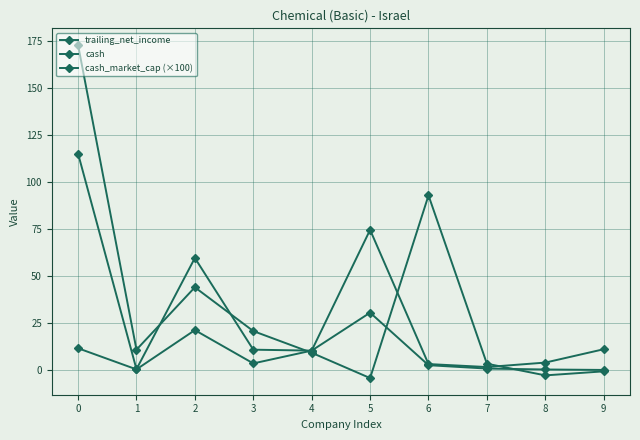

Where is the first local minimum for cash_market_cap (×100)?

1